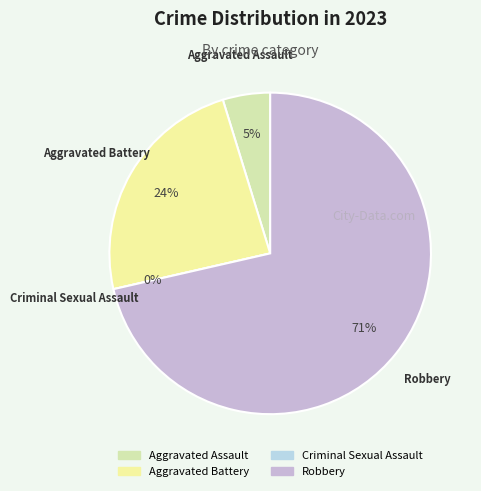

Rank the categories by value from highest to lowest.

Robbery, Aggravated Battery, Aggravated Assault, Criminal Sexual Assault